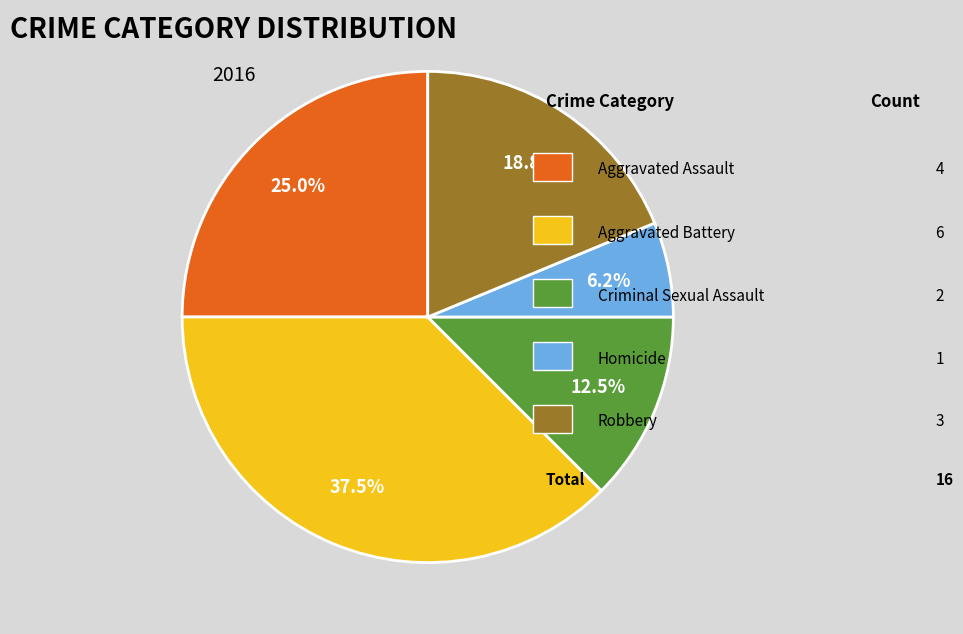

How many slices are in this pie chart?

5